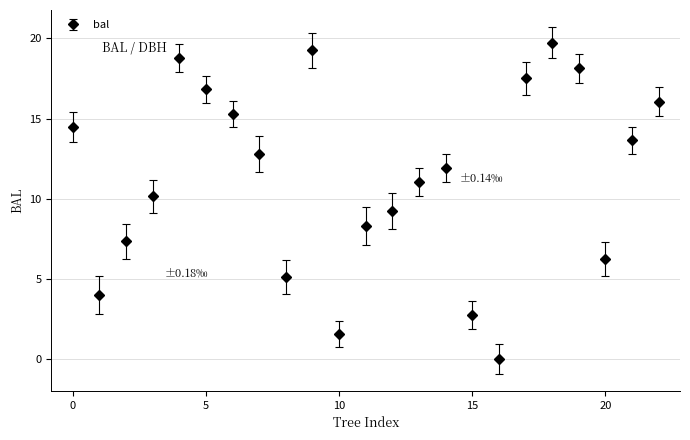

What is the sum of all values?

260.0